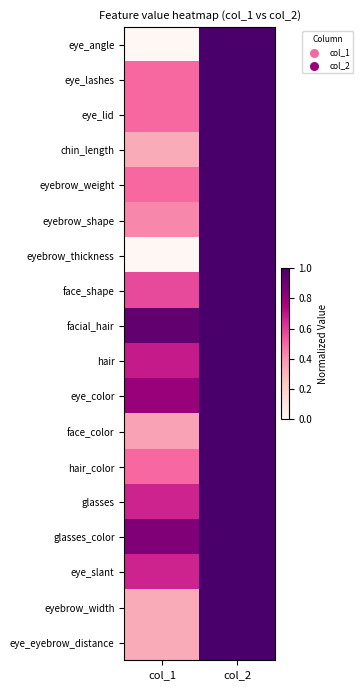

At how many categories does at least one series exceed 0?

2